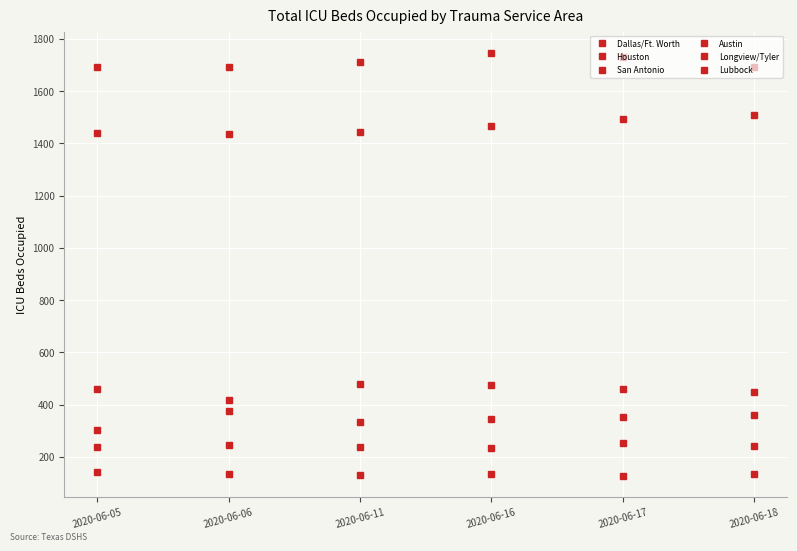

Where does the San Antonio series first go above 461?

2020-06-11